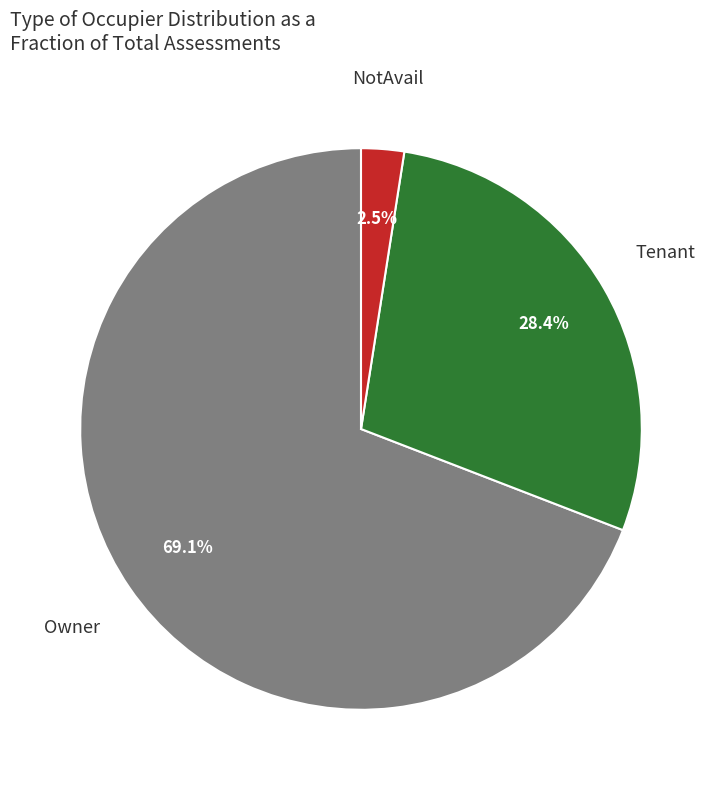

Does any single category account for the majority?

Yes